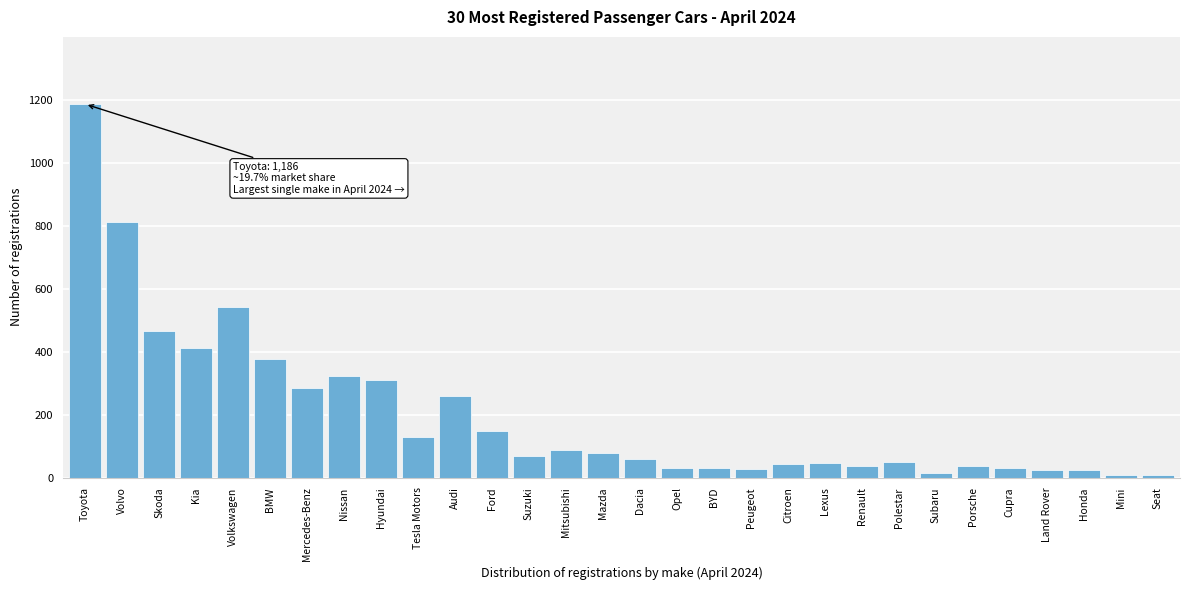

What is the greatest value displayed?

1186